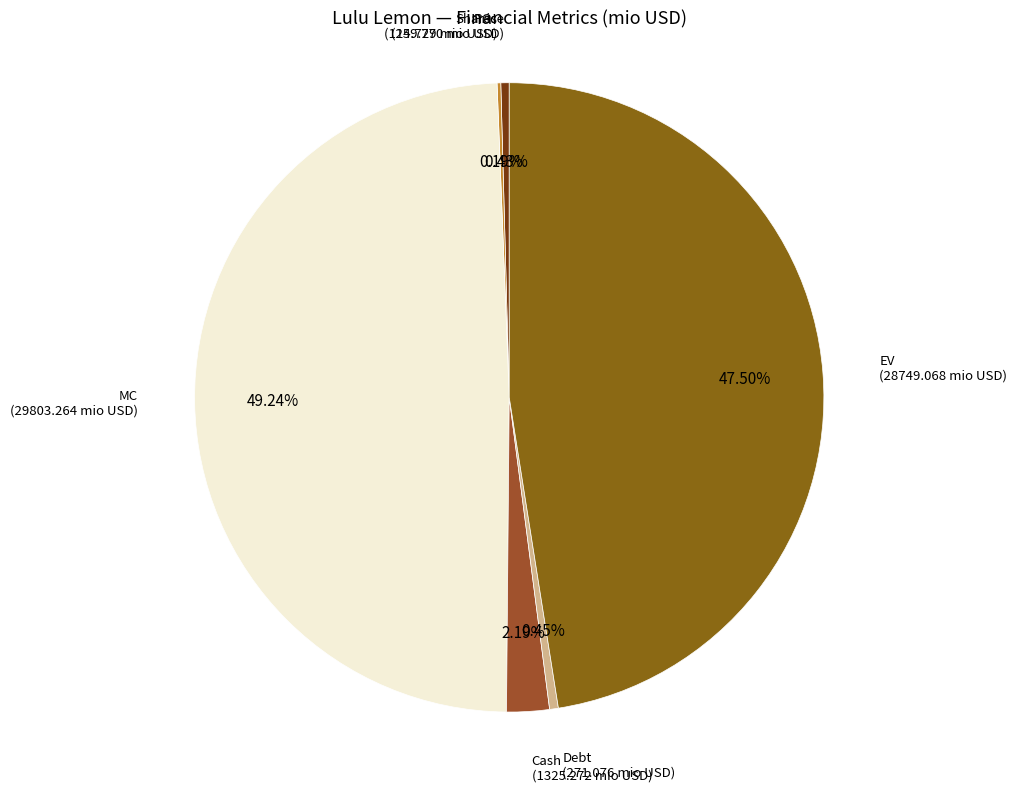

Combined, what portion of the pie is Cash and Price?

2.6%